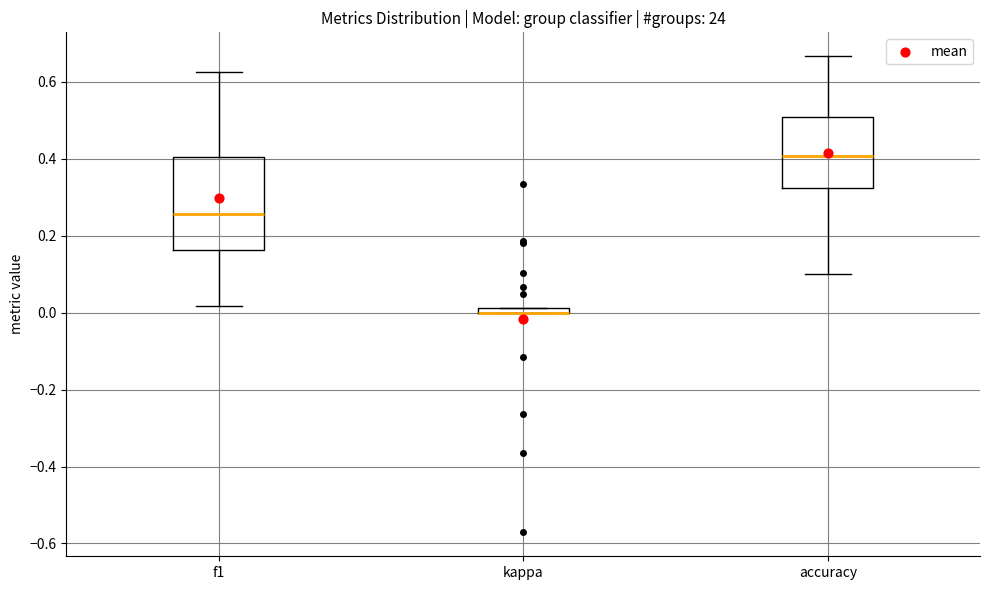

Where is the lower edge of the box for kappa on the y-axis? The values are not printed on the chart, so give them approximately, as read against the axis.

0.00